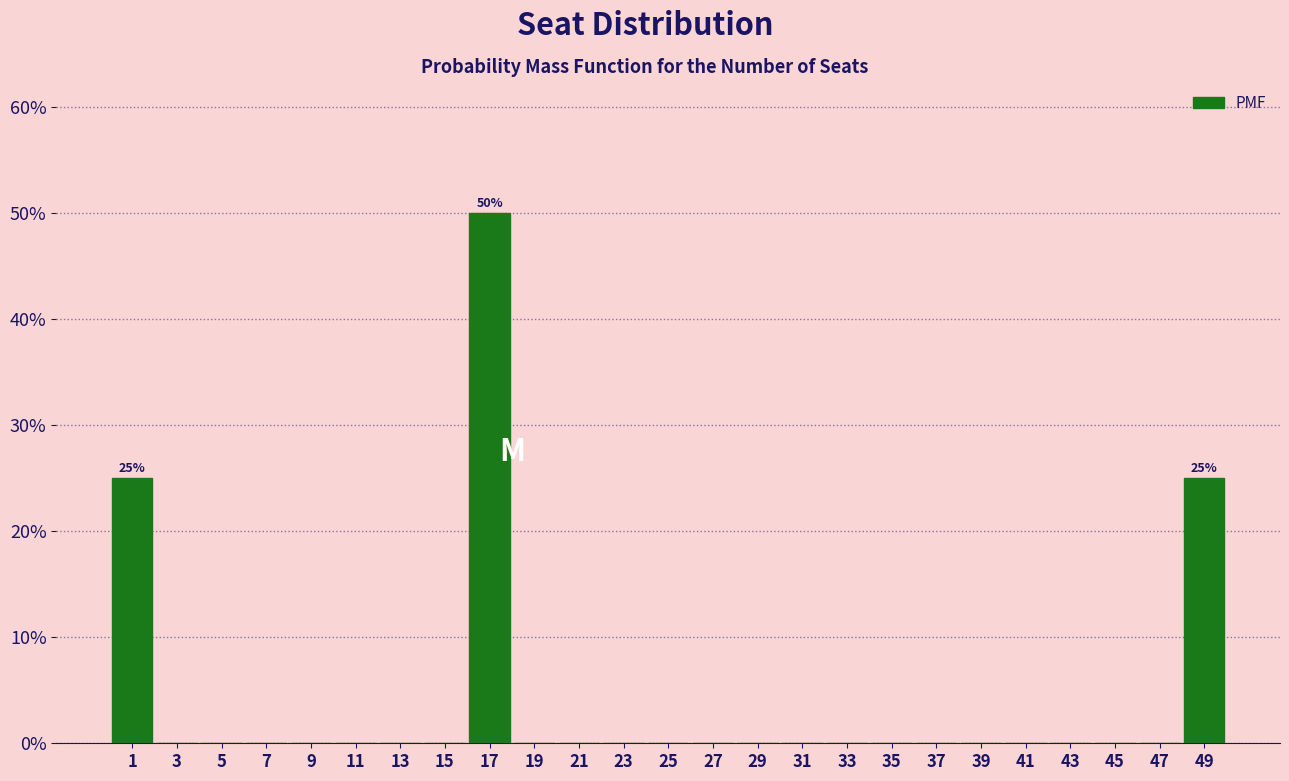

Reading left to right, list all the values displayed in this chart.

1=25	3=0	5=0	7=0	9=0	11=0	13=0	15=0	17=50	19=0	21=0	23=0	25=0	27=0	29=0	31=0	33=0	35=0	37=0	39=0	41=0	43=0	45=0	47=0	49=25